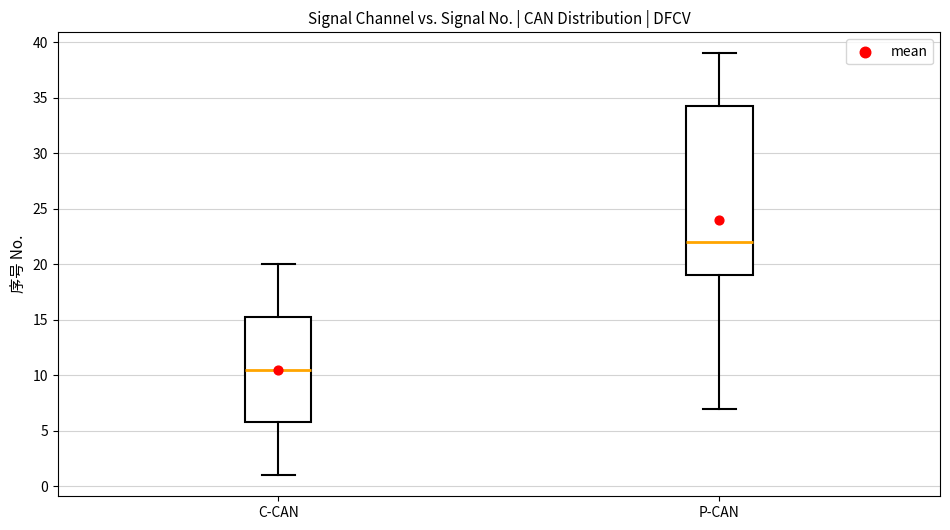

Reading left to right, read every box against the y-axis: the position of its median line, the range the box covers, and the ends of its whiskers. The values are not printed on the chart, so give them approximately, as read against the axis.

C-CAN: median 10.5, box 6.0 to 15.5, whiskers 1.0 to 20.0
P-CAN: median 22.0, box 19.0 to 34.5, whiskers 7.0 to 39.0